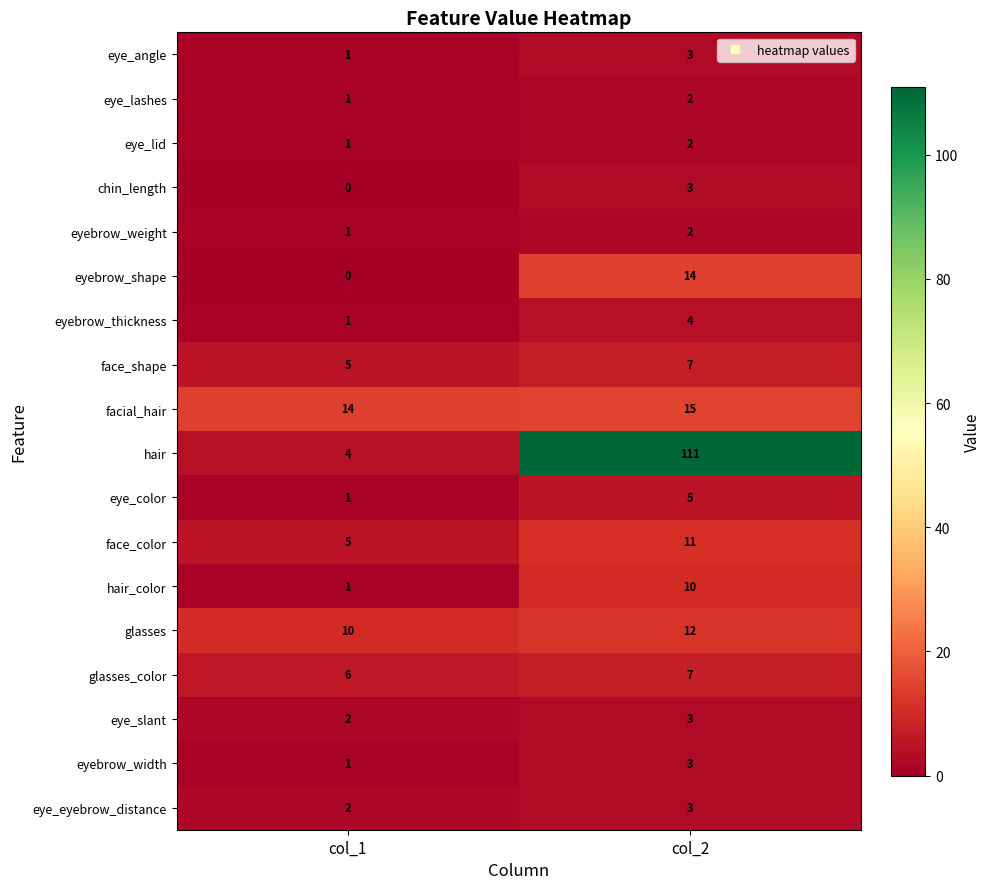

At which category is the sum across all series the highest?

col_2